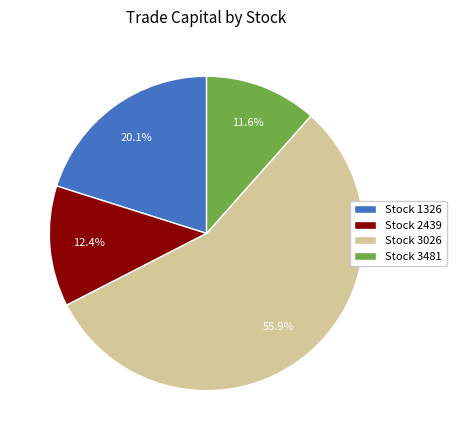

Is the sum of Stock 3026 and Stock 1326 greater than half?

Yes